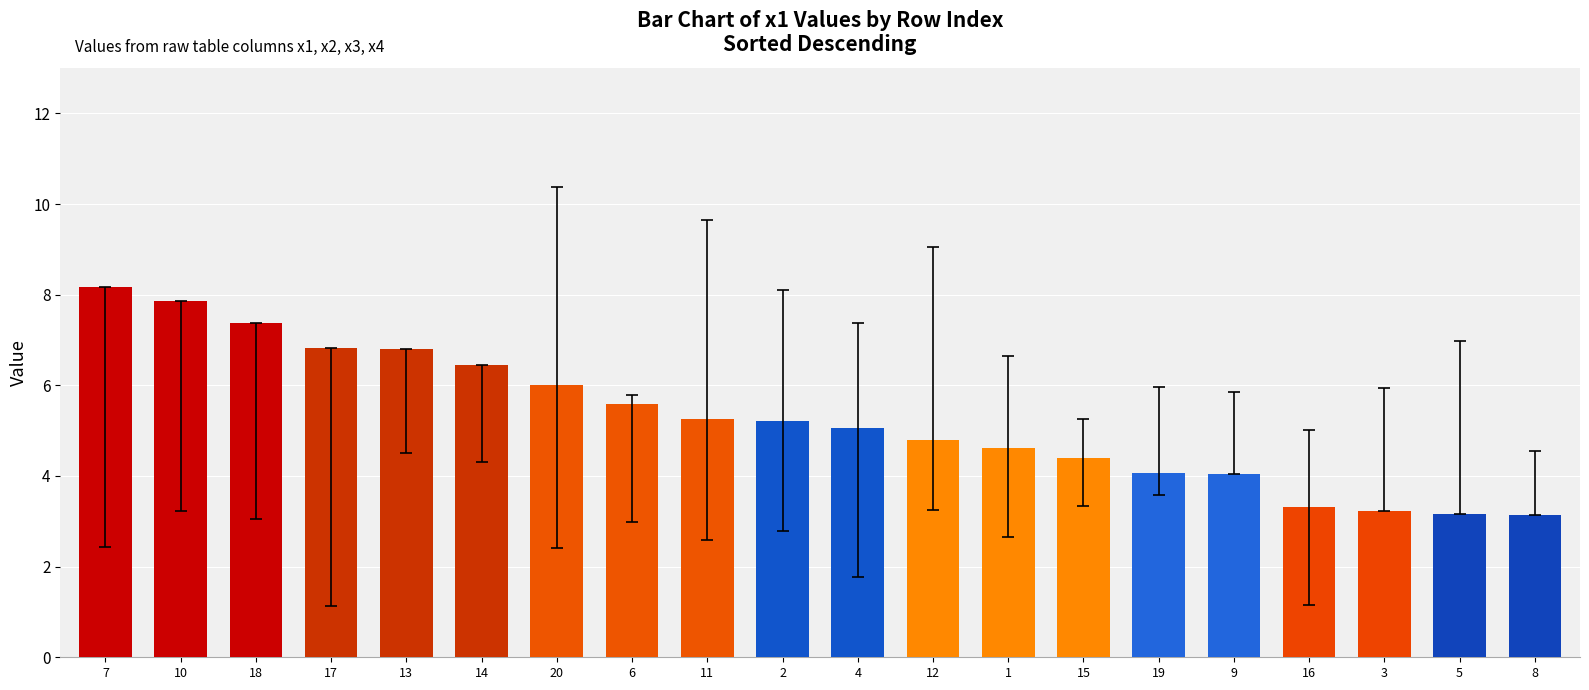

What is the change in value from 16 to 3?

-0.1